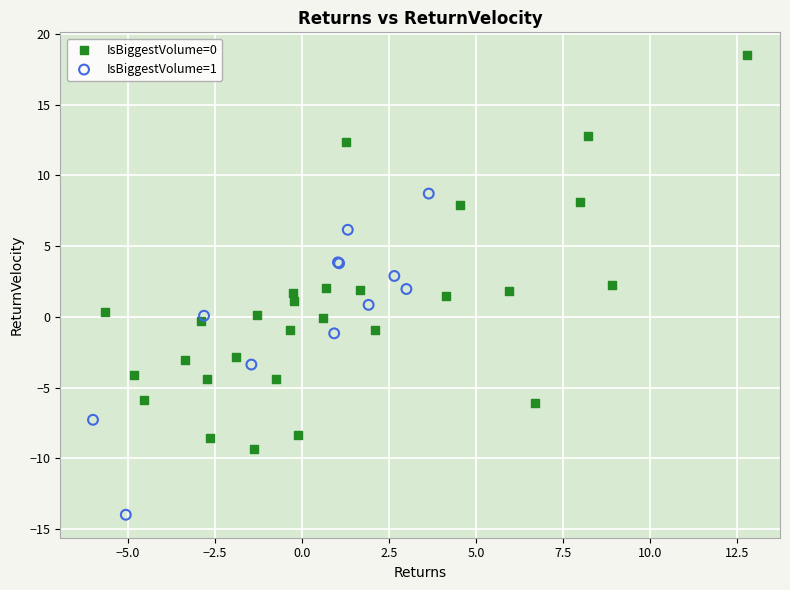

Which series reaches the maximum Y coordinate?

IsBiggestVolume=0